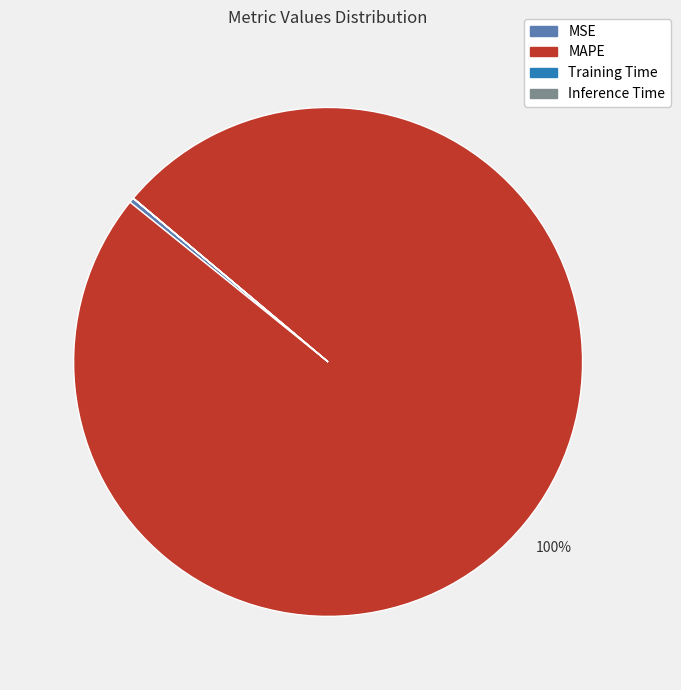

Which category has the biggest portion of the pie?

MAPE